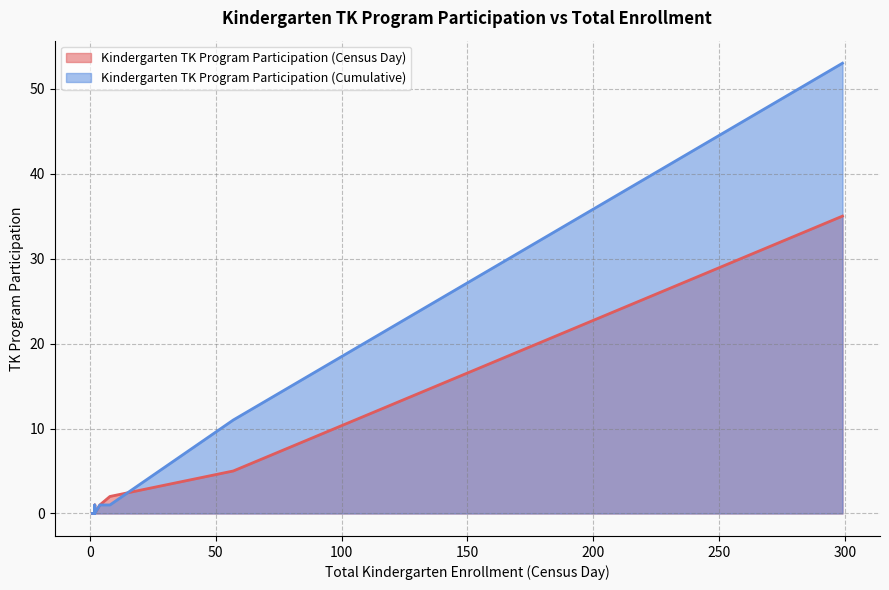

At how many categories does at least one series exceed 19?

1